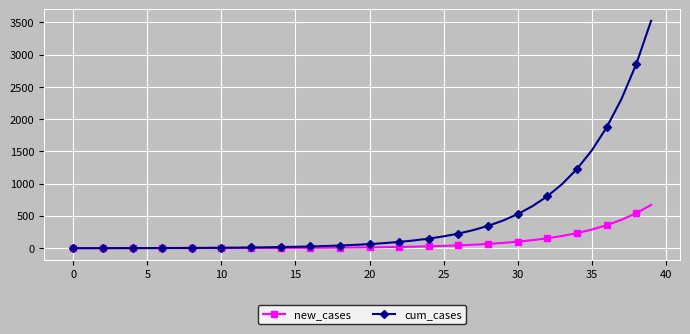

Which series has the largest total across all categories?

cum_cases